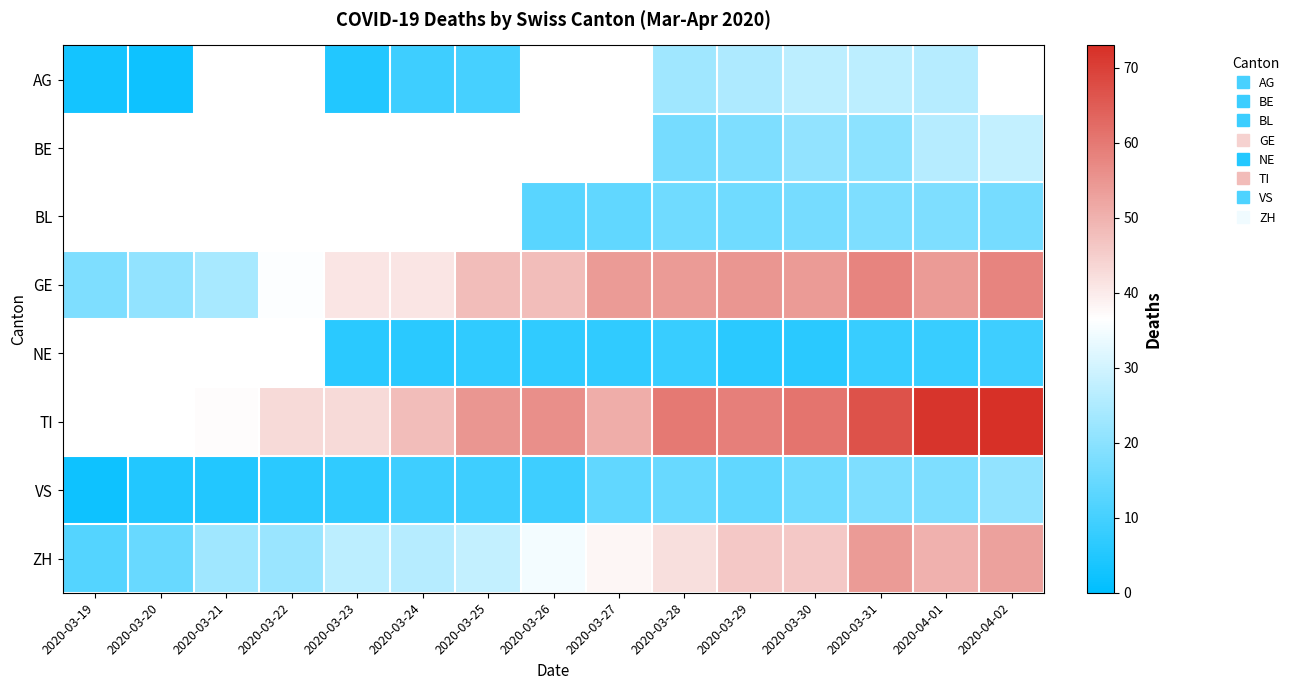

What is the greatest value displayed?

73.0